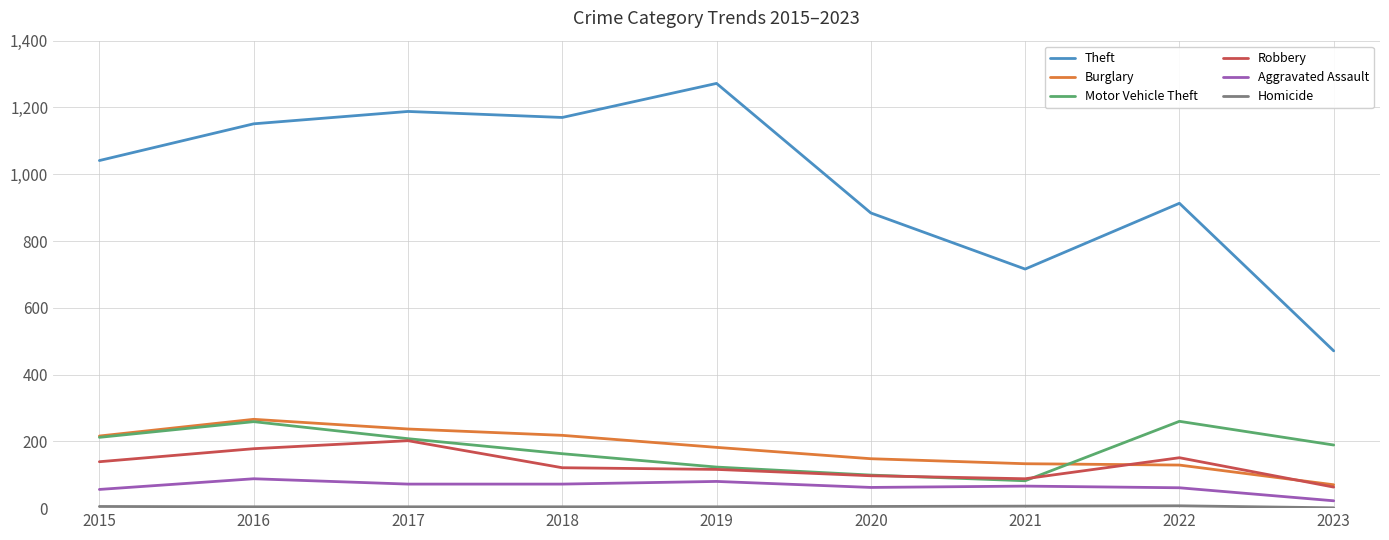

True or false: Theft and Burglary cross at least once.

False